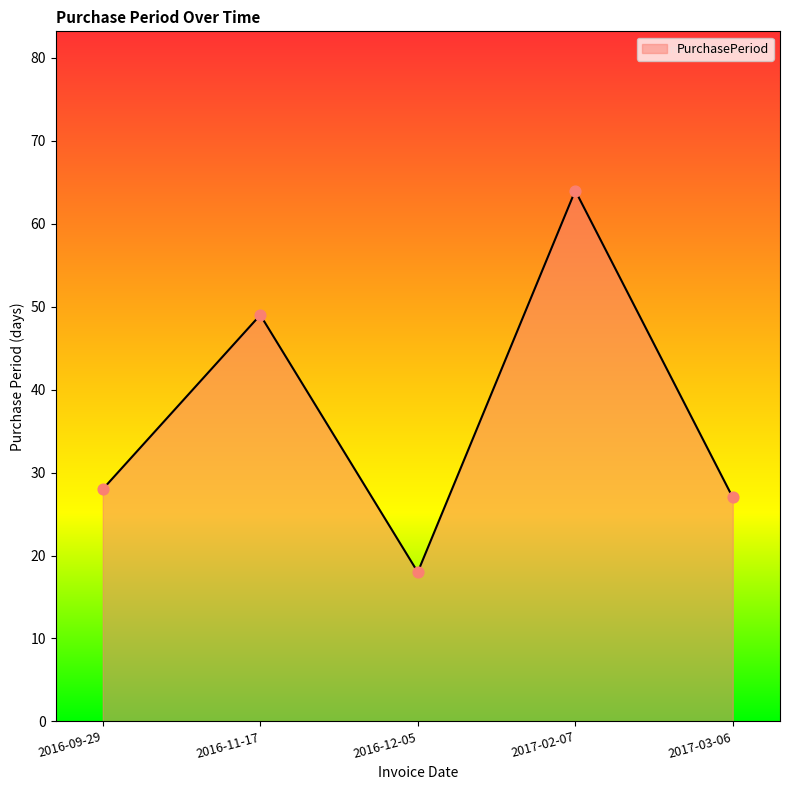

Which has a higher value, 2016-09-29 or 2016-11-17?

2016-11-17